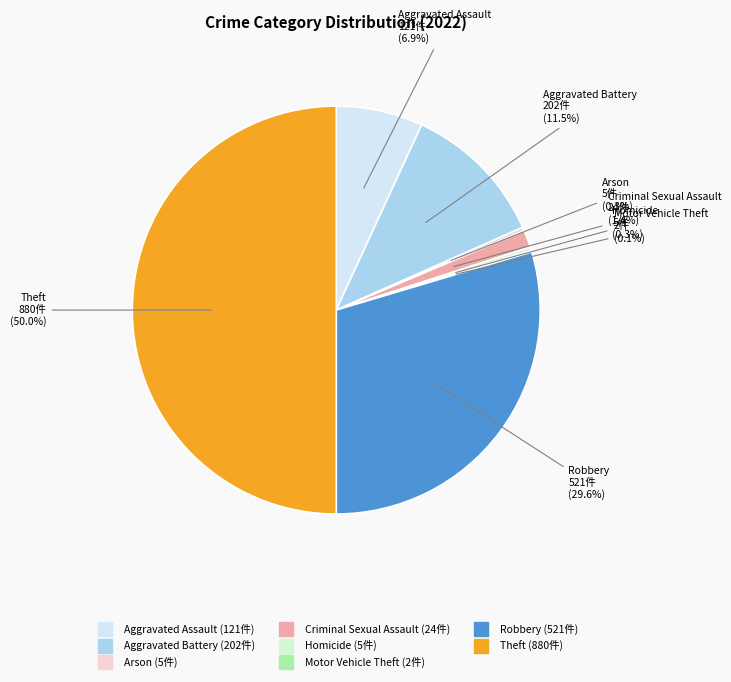

Does Robbery represent more than half of the total?

No